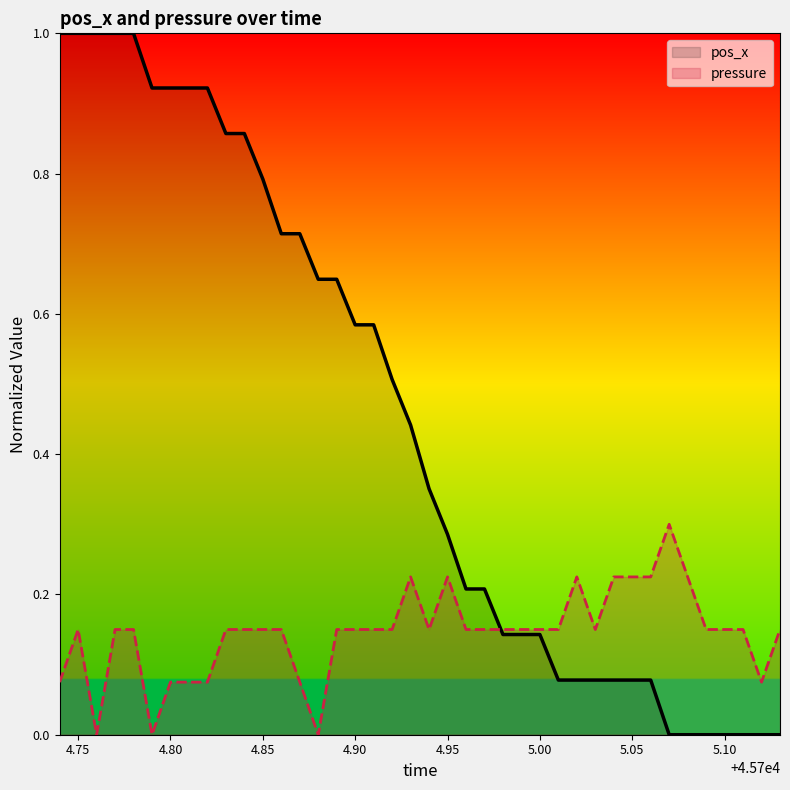

List the series in order of their peak value, highest first.

pos_x, pressure